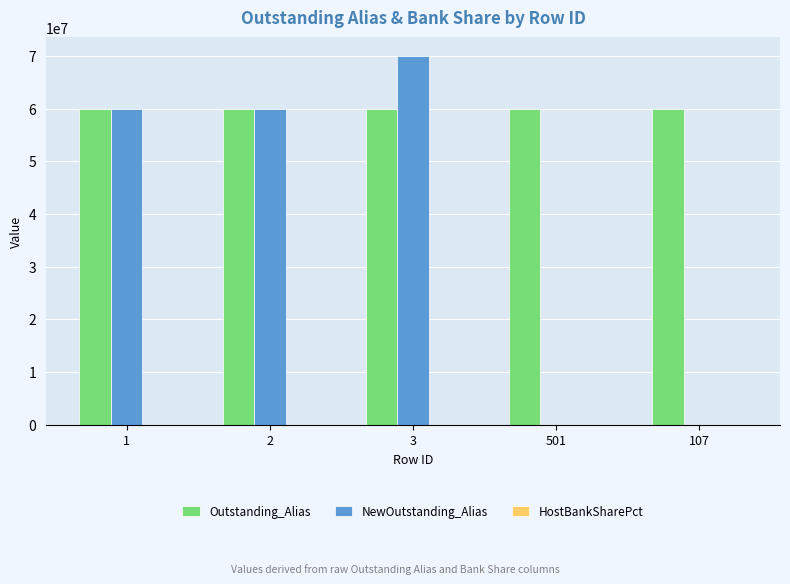

What is the maximum value shown in the chart?

70000099